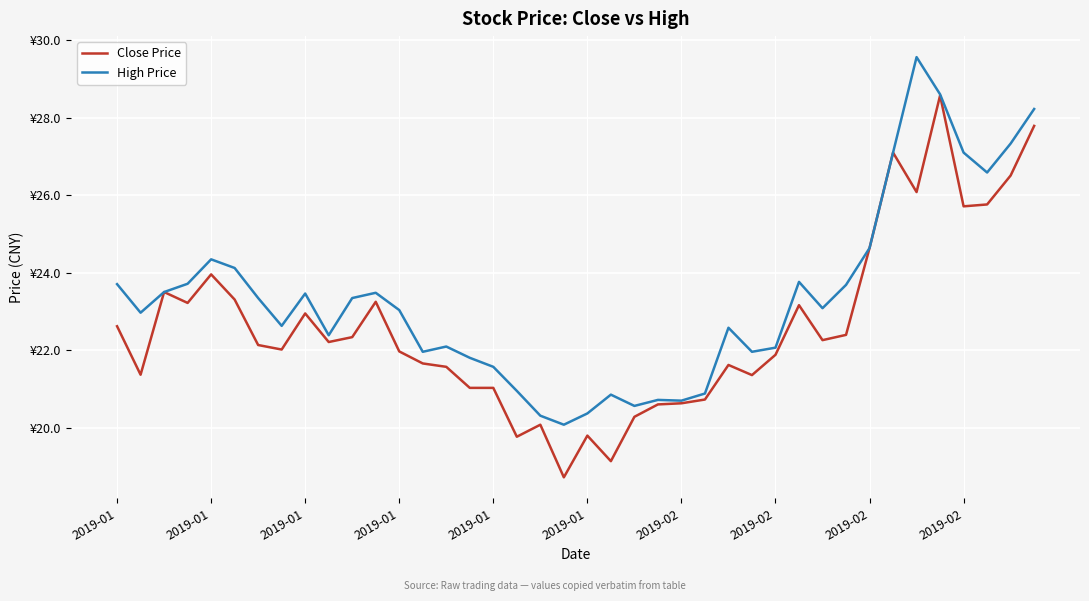

Does the chart display data point markers on the line(s)?

No